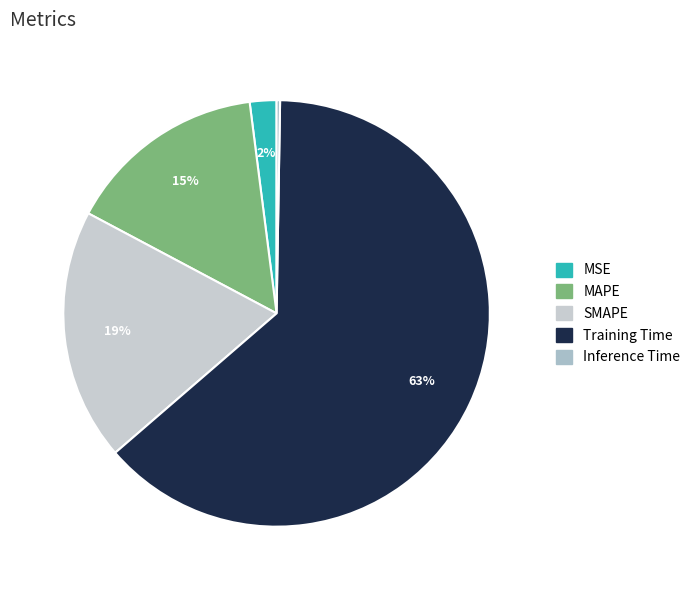

To the nearest percent, what percentage of the pie is MSE?

2%